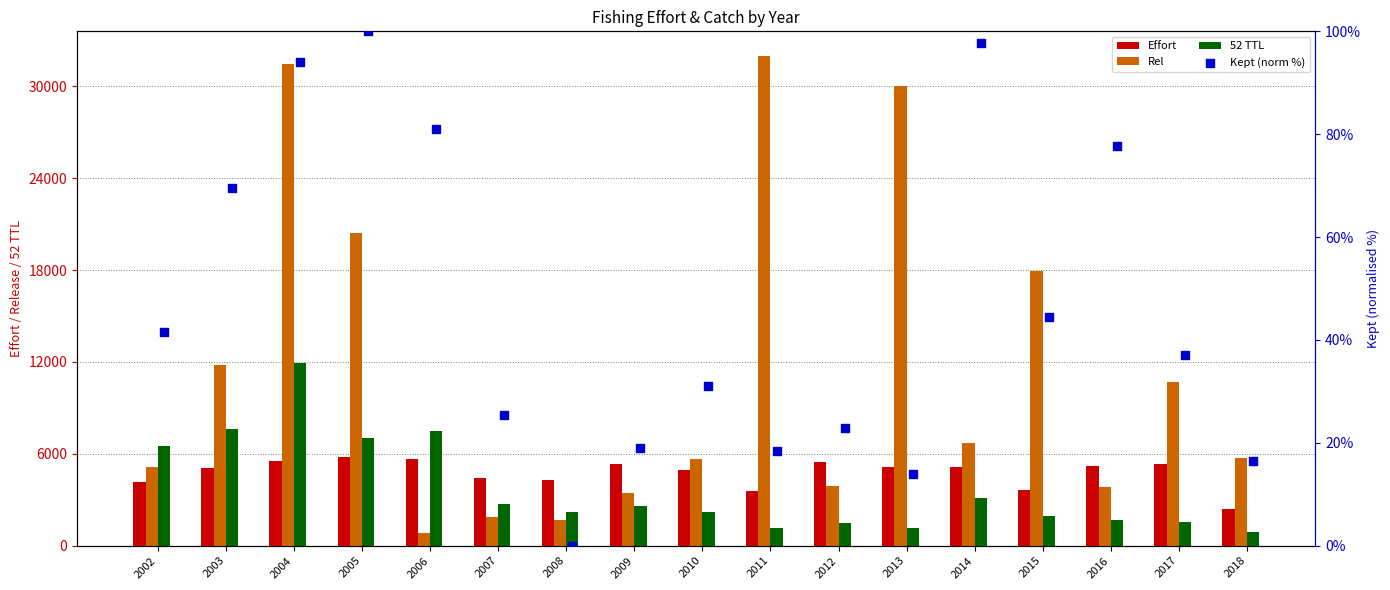

Which series has the widest spread of Y values?

Rel